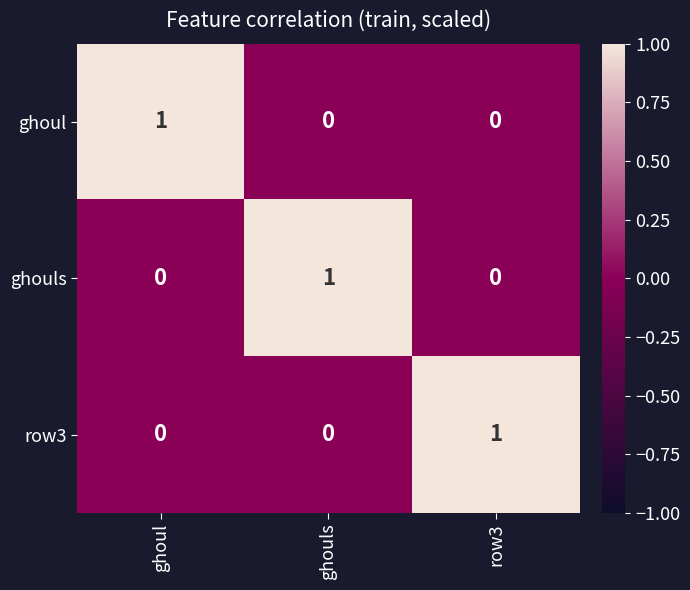

Reading left to right, extract all data points from this chart.

ghoul: 1	0	0
ghouls: 0	1	0
row3: 0	0	1